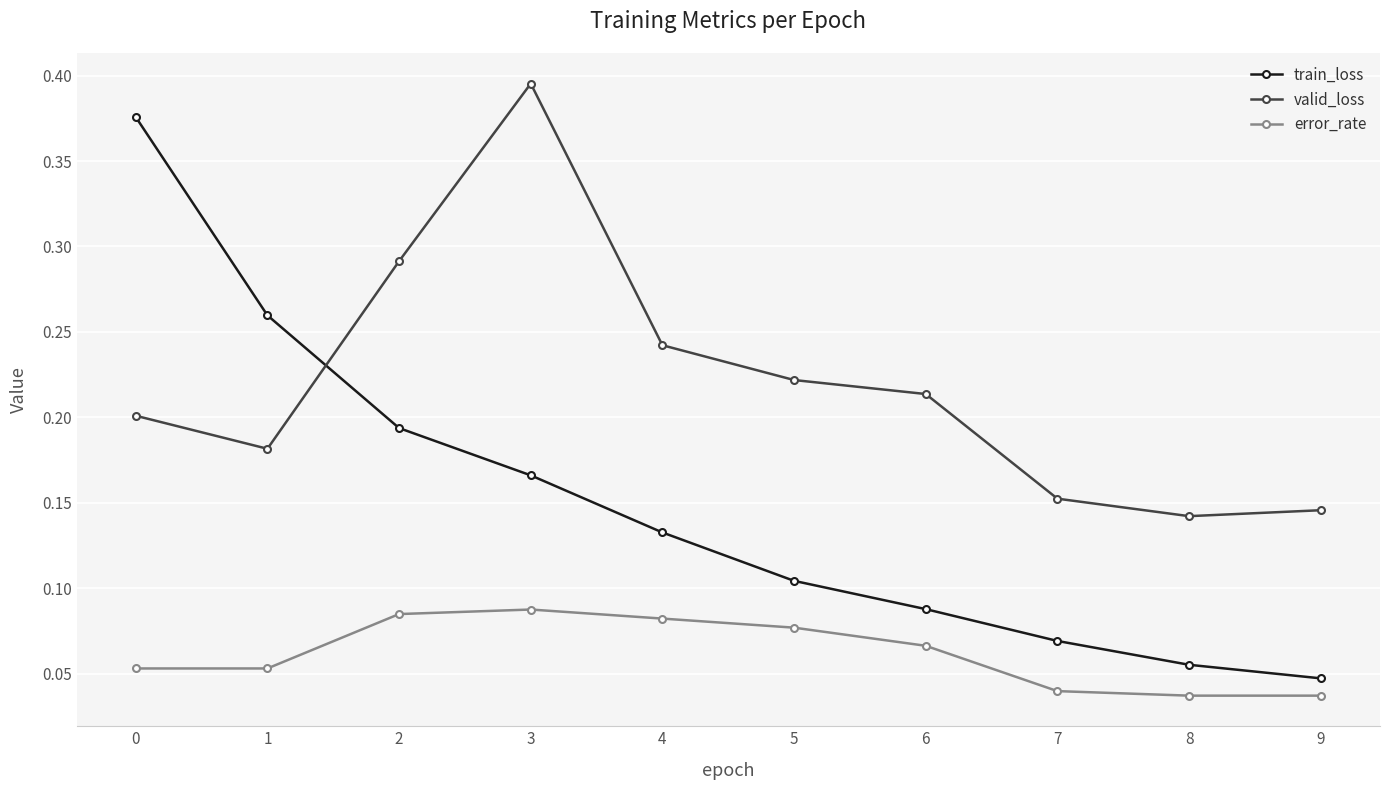

What are all the series names shown in the legend?

train_loss, valid_loss, error_rate